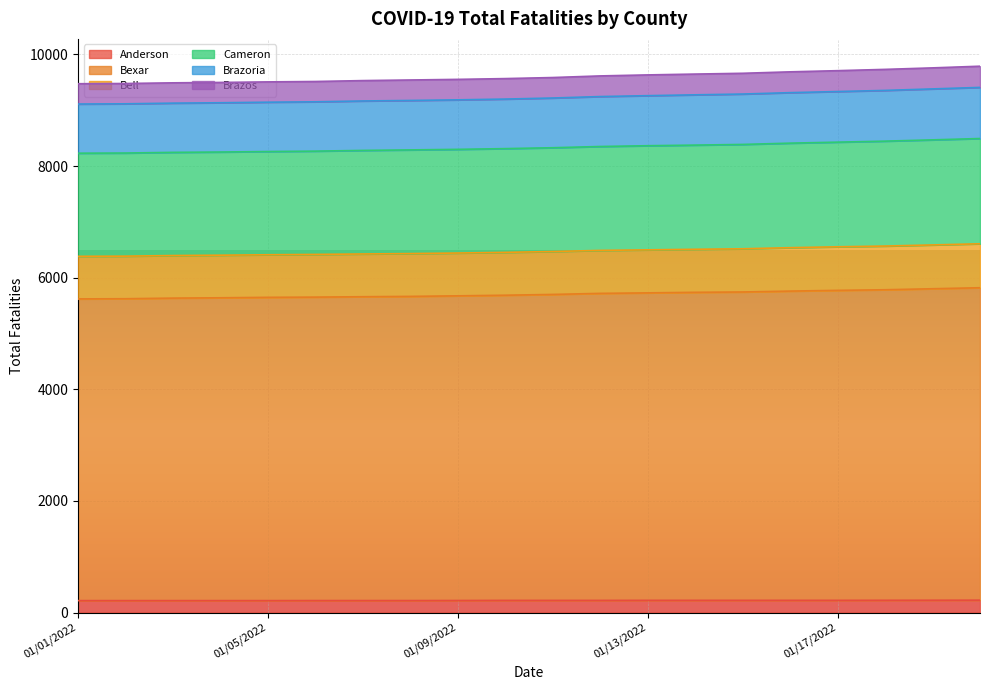

What is the maximum value for Anderson?

221